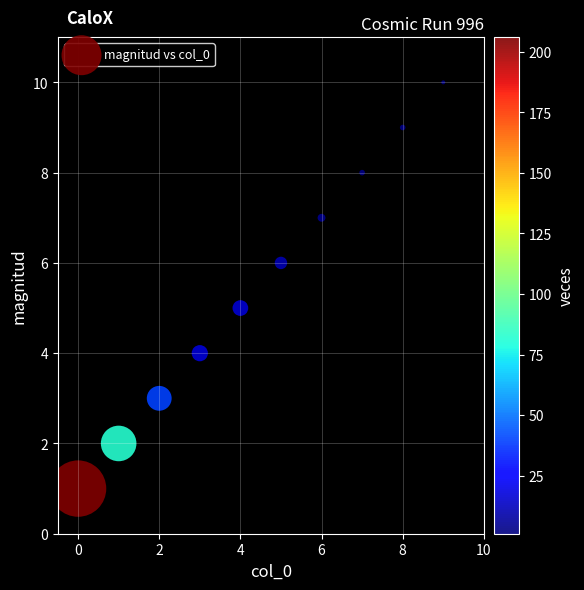

What is the average Y value?

6